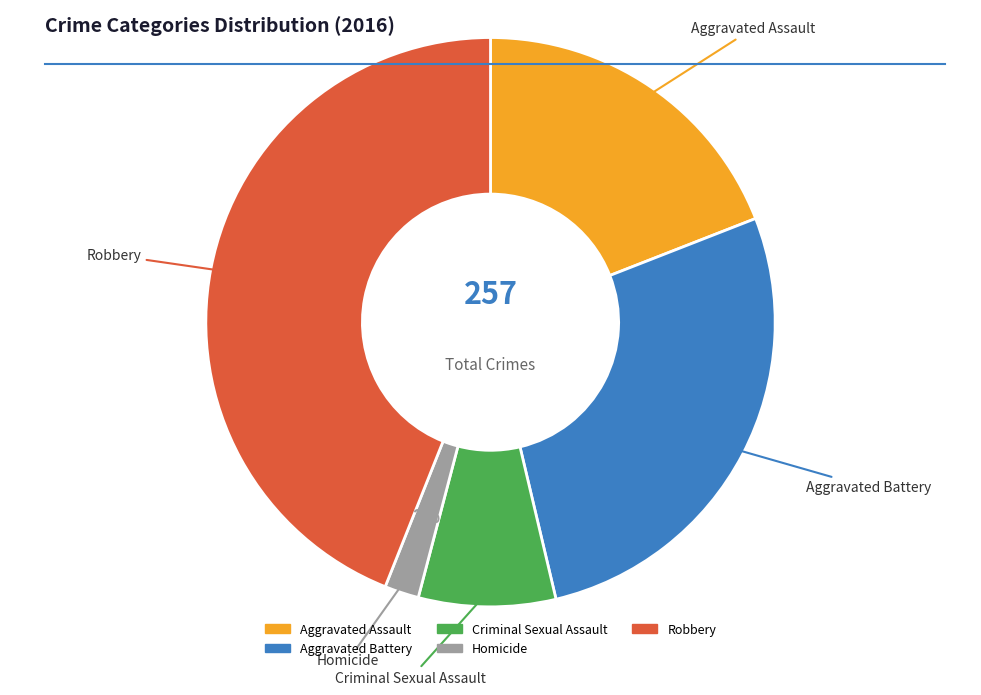

Do Robbery and Aggravated Battery together represent more than half of the pie?

Yes